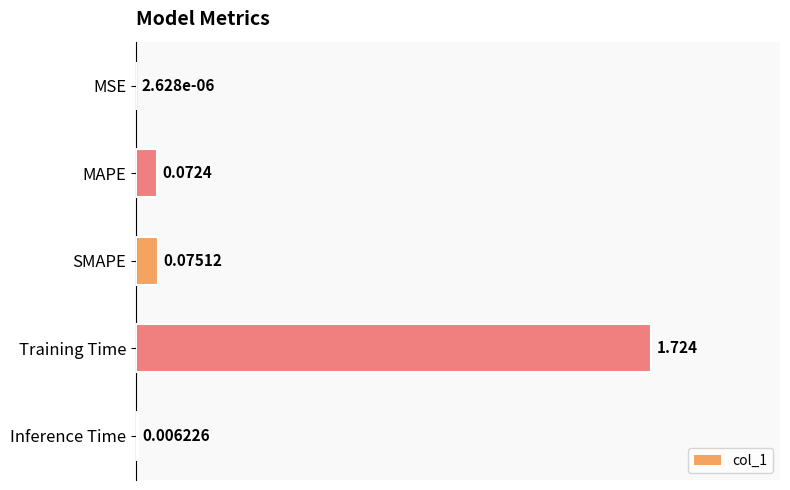

Which has a higher value, SMAPE or Training Time?

Training Time